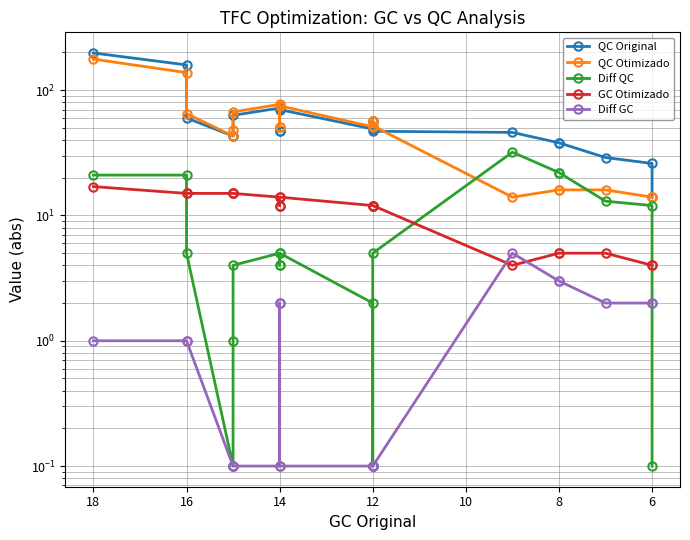

What are all the series names shown in the legend?

QC Original, QC Otimizado, Diff QC, GC Otimizado, Diff GC